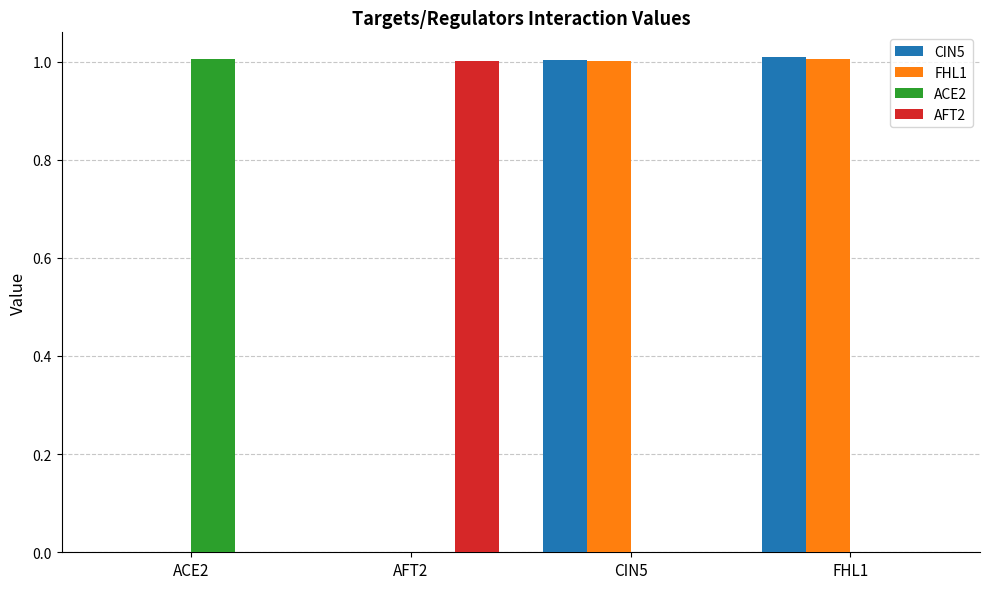

Reading right to left, list all the values displayed in this chart.

CIN5: FHL1=1.0	CIN5=1.0	AFT2=0.0	ACE2=0.0
FHL1: FHL1=1.0	CIN5=1.0	AFT2=0.0	ACE2=0.0
ACE2: FHL1=0.0	CIN5=0.0	AFT2=0.0	ACE2=1.0
AFT2: FHL1=0.0	CIN5=0.0	AFT2=1.0	ACE2=0.0